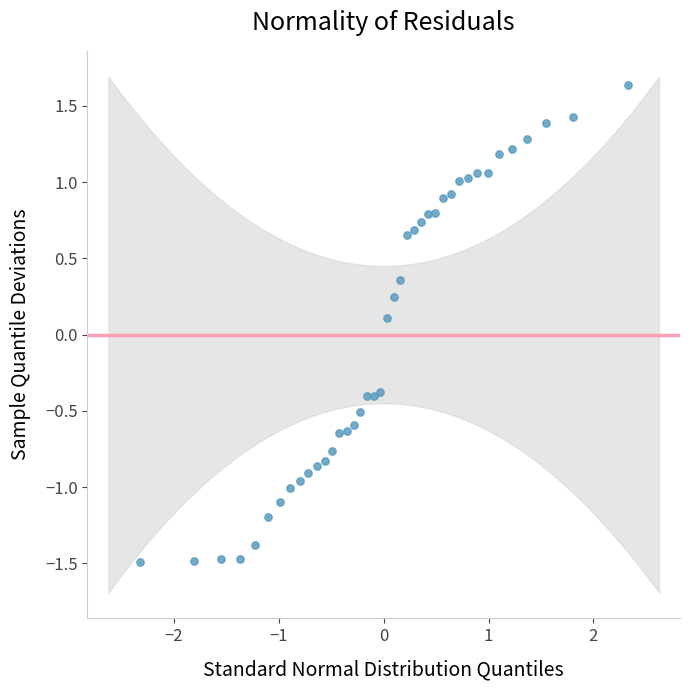

What is the range of X values (max minus min)?

4.7